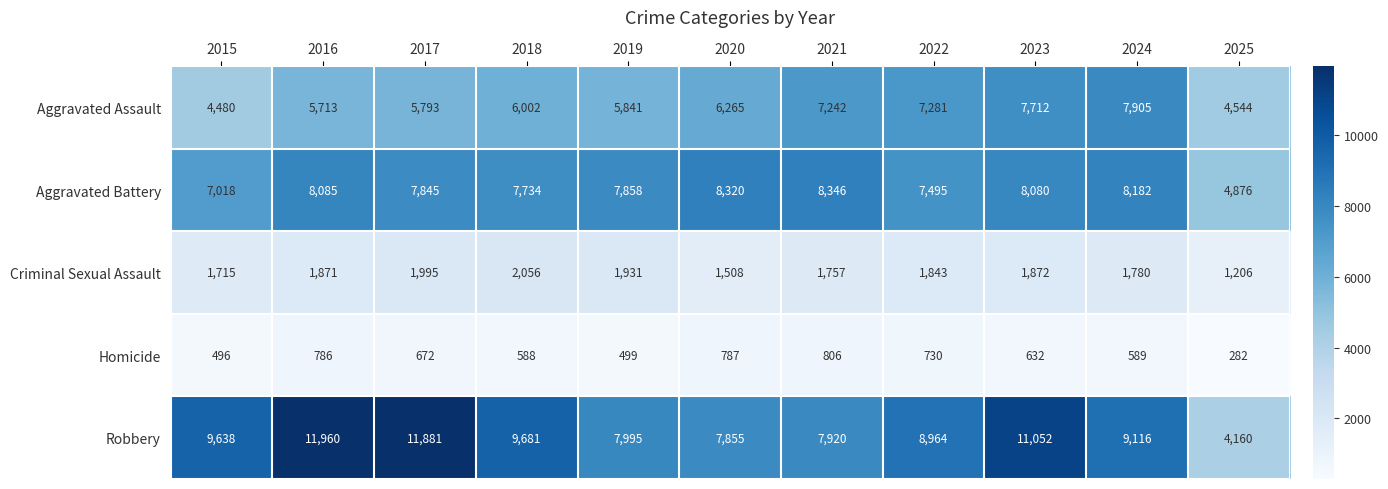

True or false: Homicide has a value of 1333 at 2020.

False